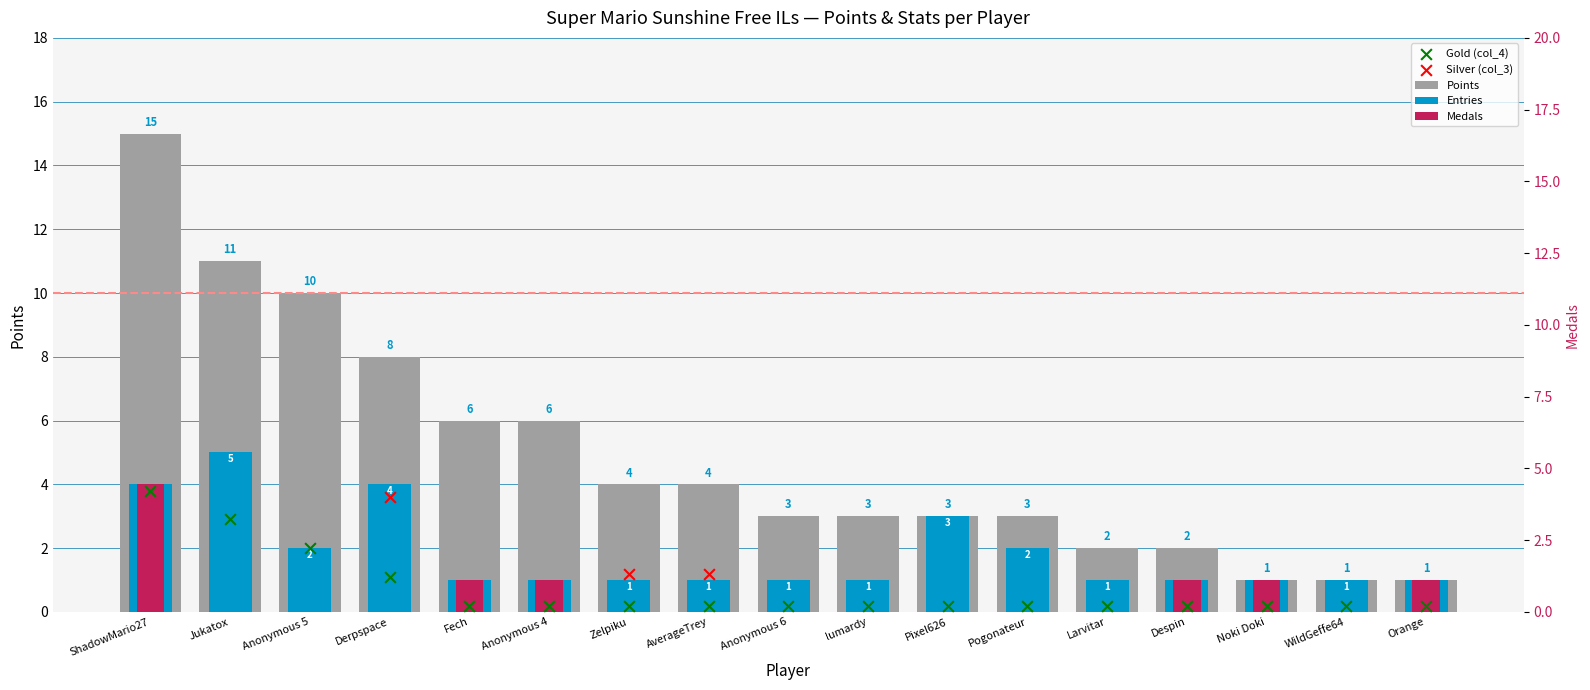

Which series has the widest spread of Y values?

Points